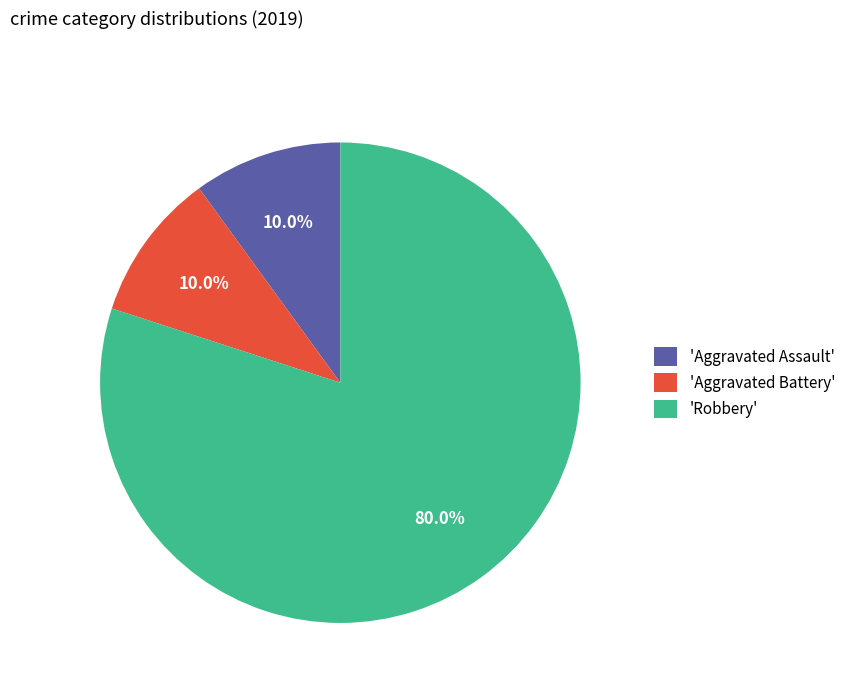

Which category has the biggest portion of the pie?

'Robbery'